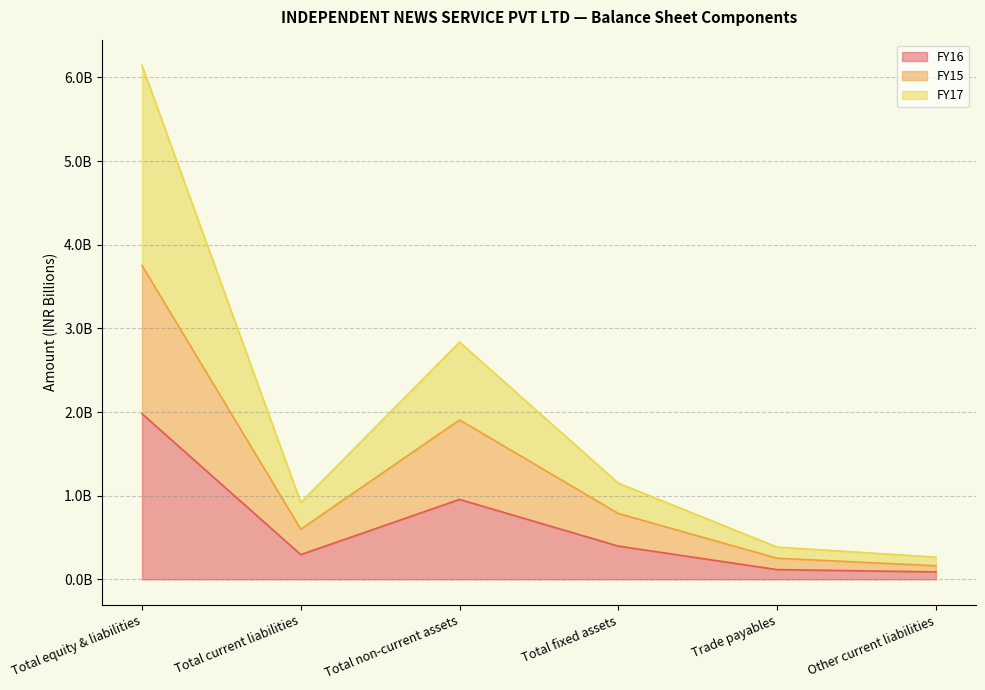

True or false: FY16 has more than 2 interior local peaks.

False